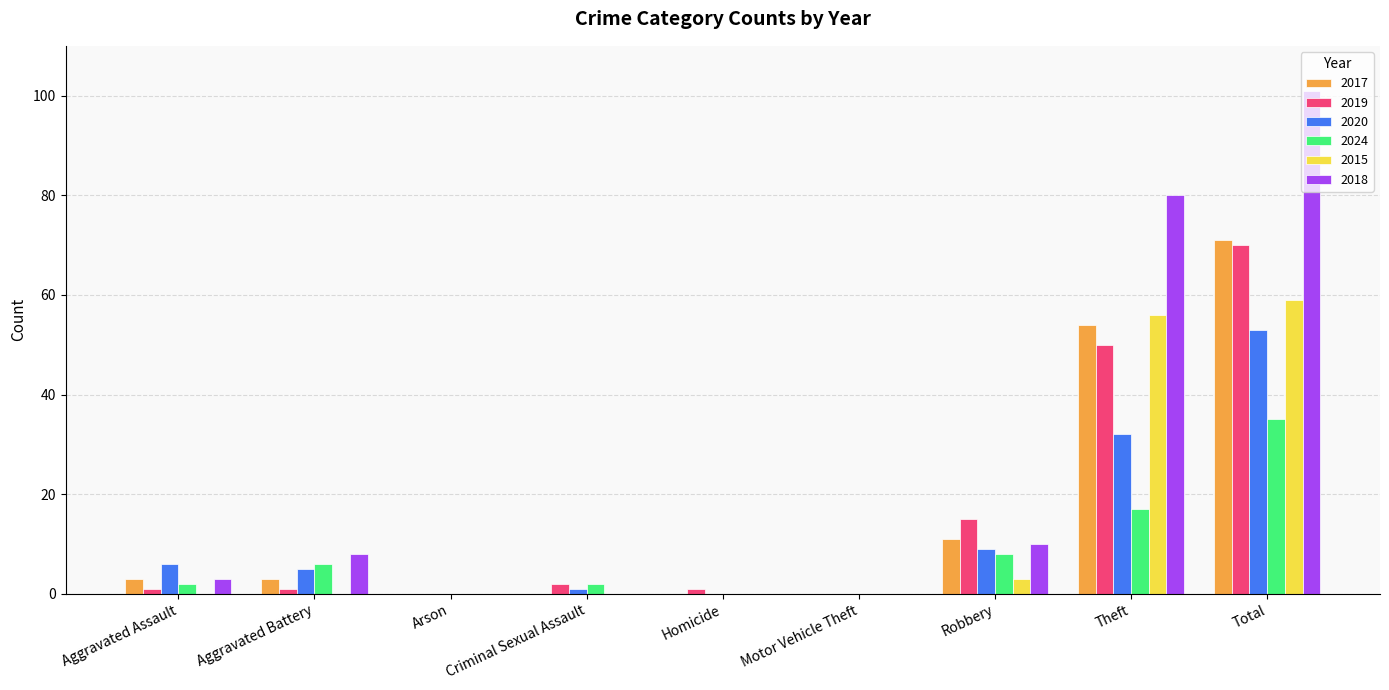

Which series changed the most between Aggravated Battery and Total?

2018